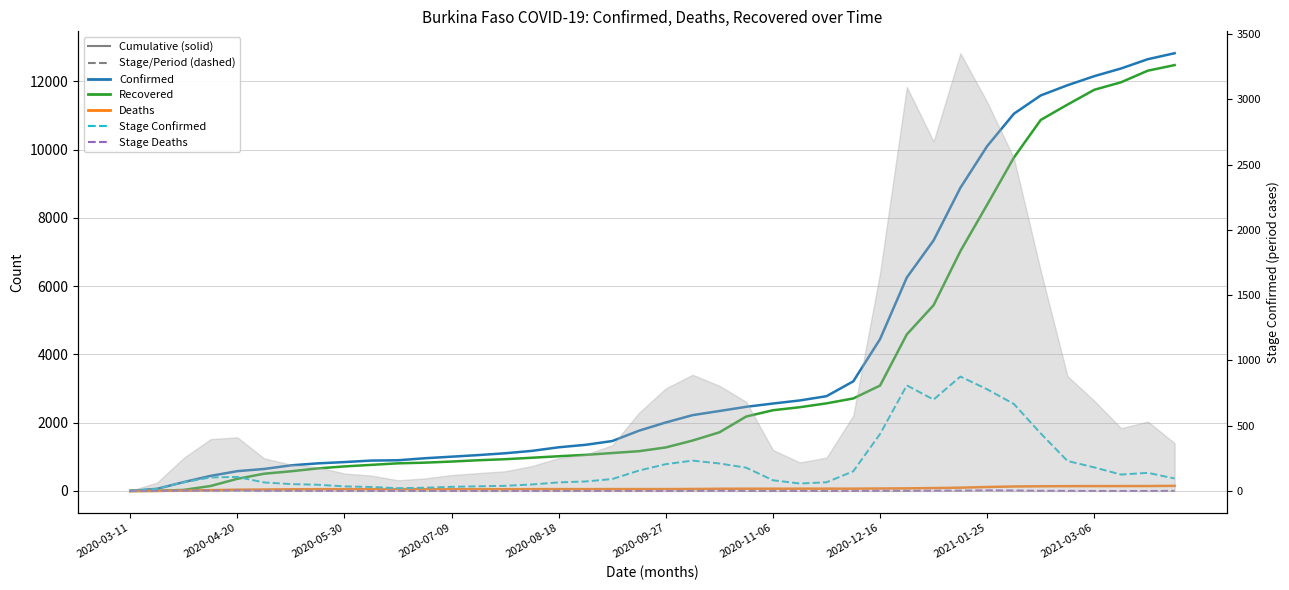

The Stage_Deaths series shows 6 at 2020-07-09. True or false?

False